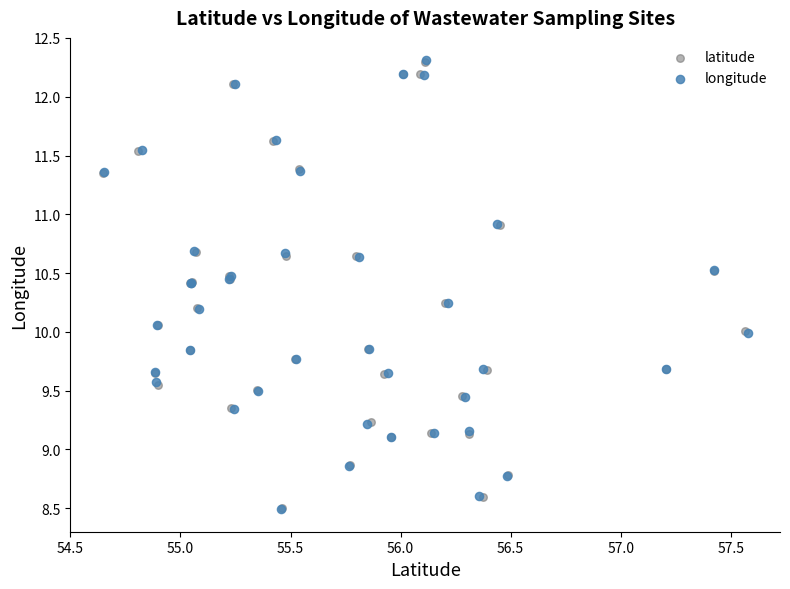

Which series has the largest Y range (max minus min)?

longitude